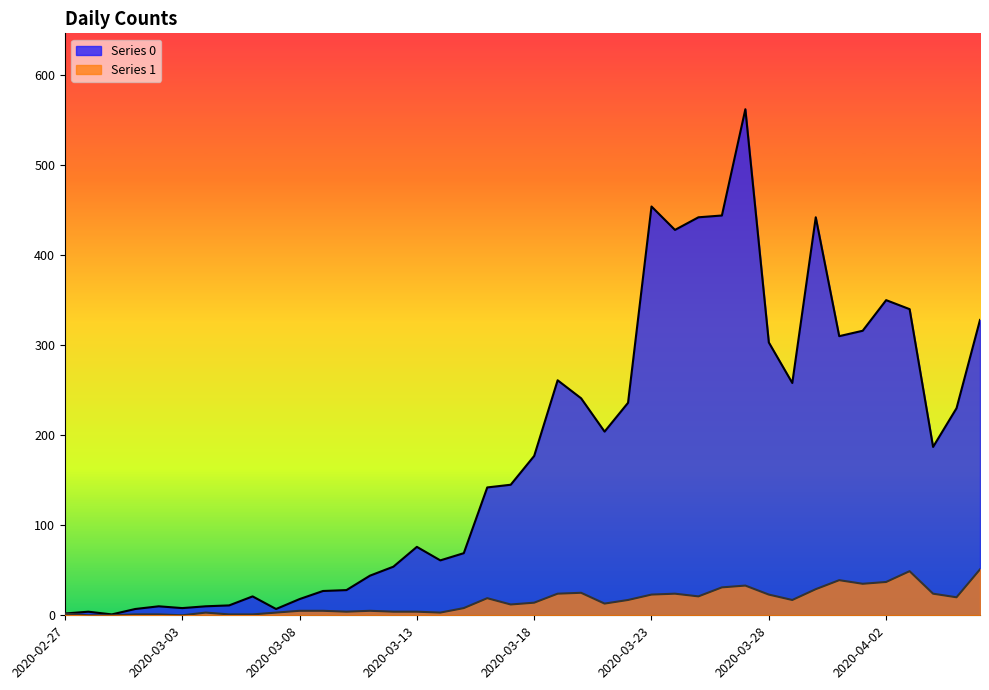

Is the value of 1 at 2020-02-27 greater than the value of 0 at 2020-03-25?

No